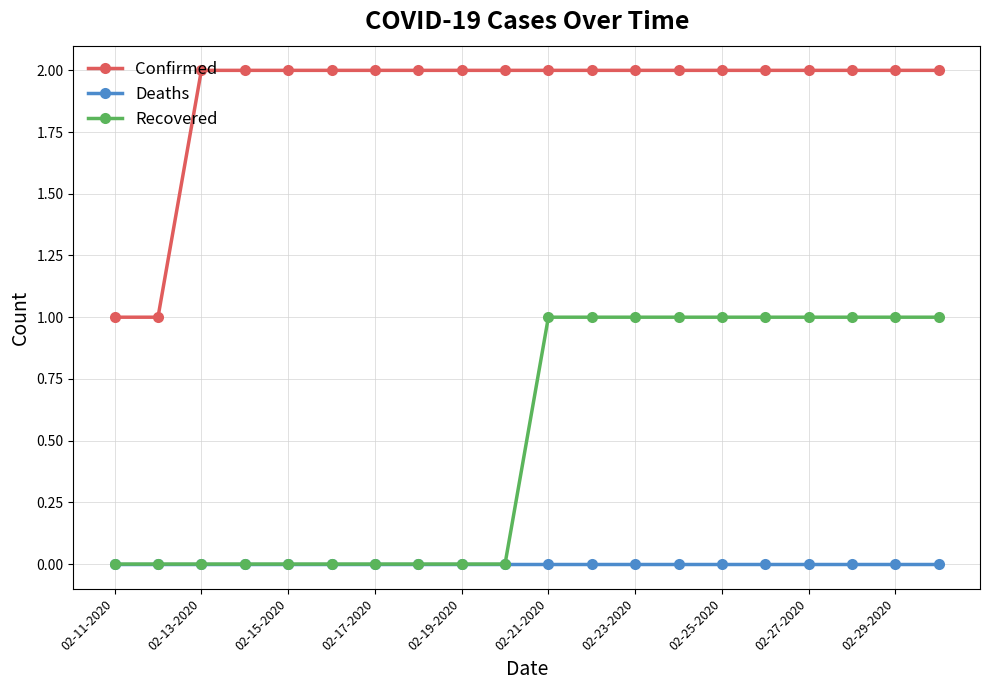

List the series in order of their peak value, highest first.

Confirmed, Recovered, Deaths